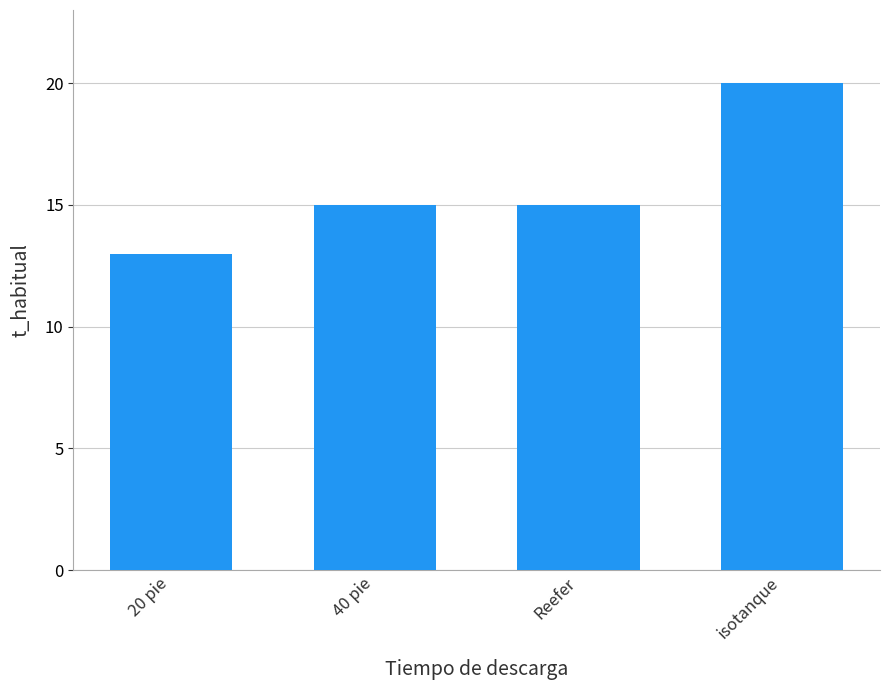

Count the values in the range 15 to 20.

3